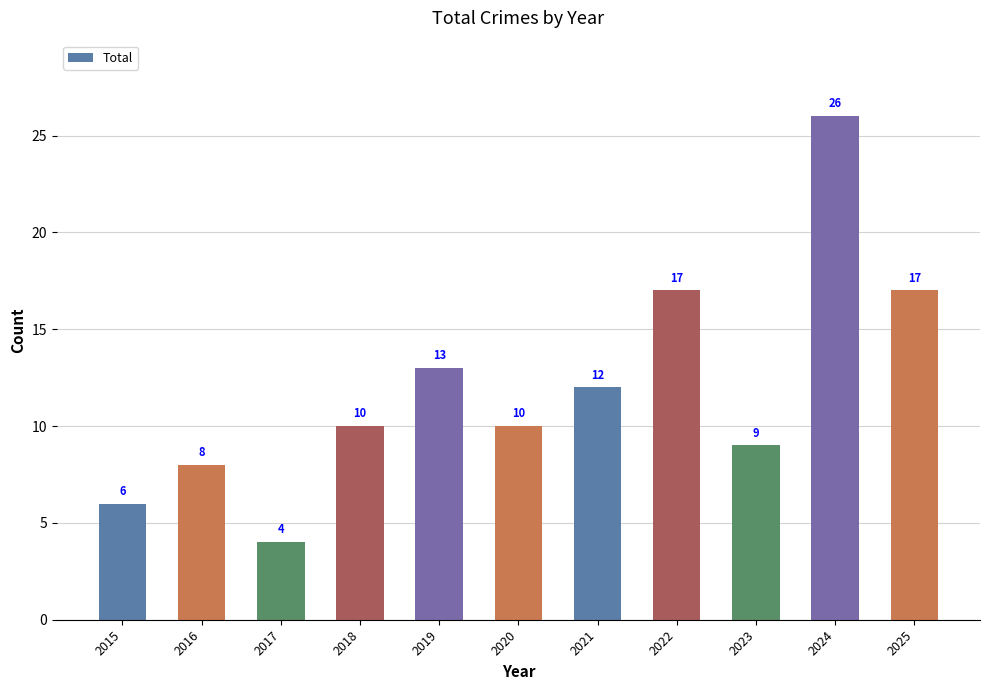

What is the smallest value displayed?

4